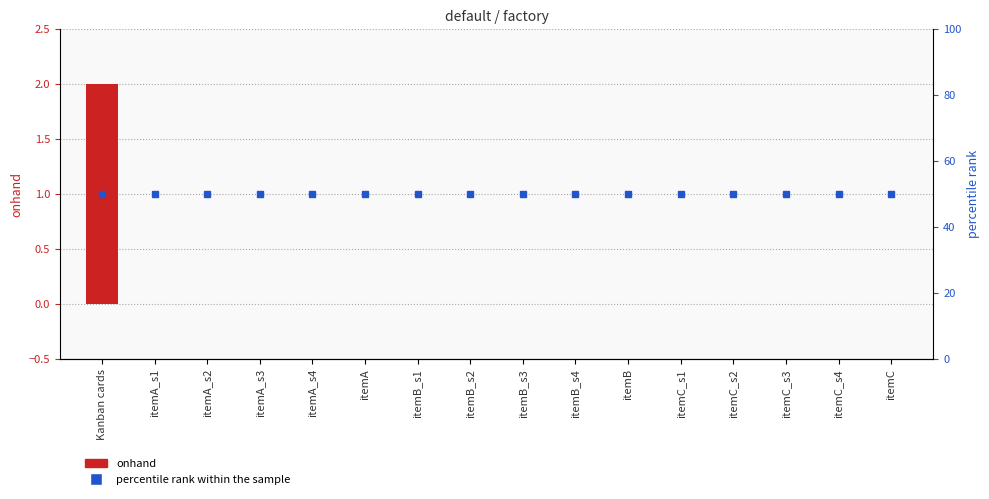

How many bars are there in total?

16